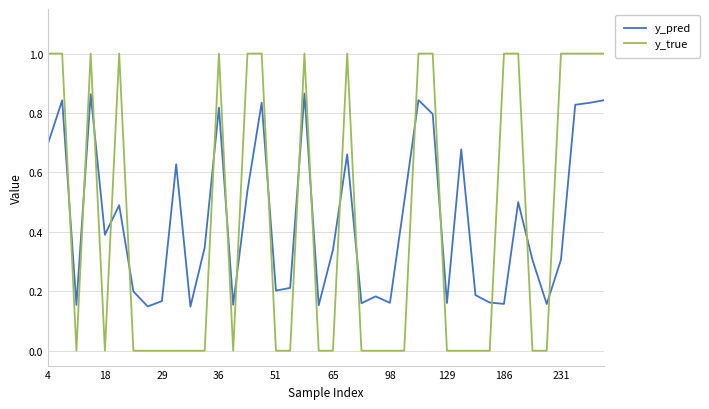

Does the chart have visible grid lines?

Yes